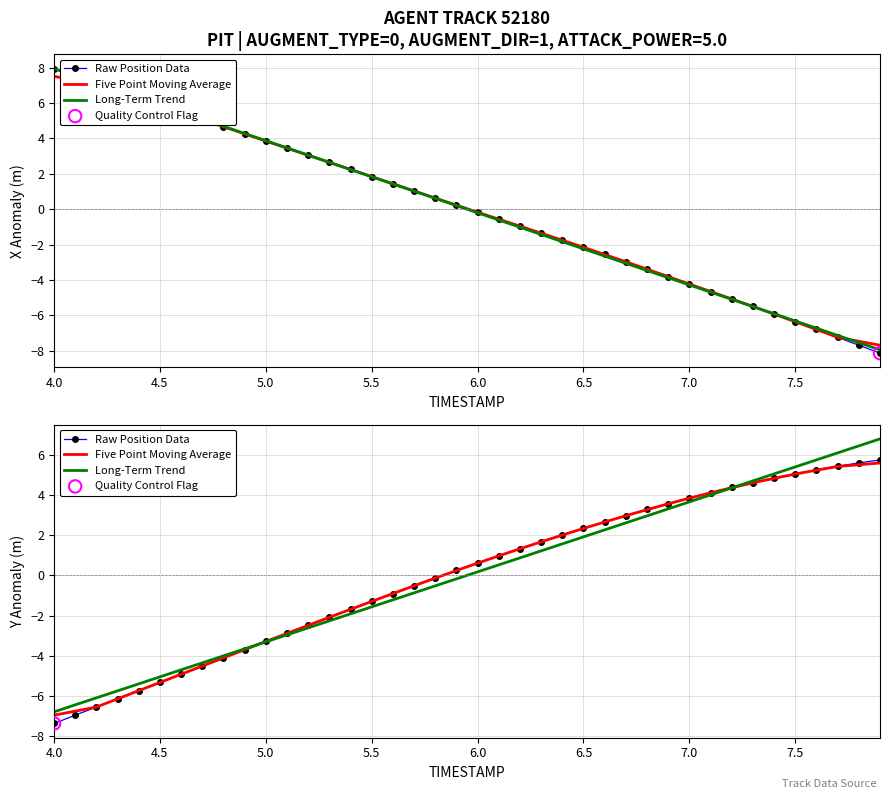

Which series contains the lowest Y value?

Raw Position Data